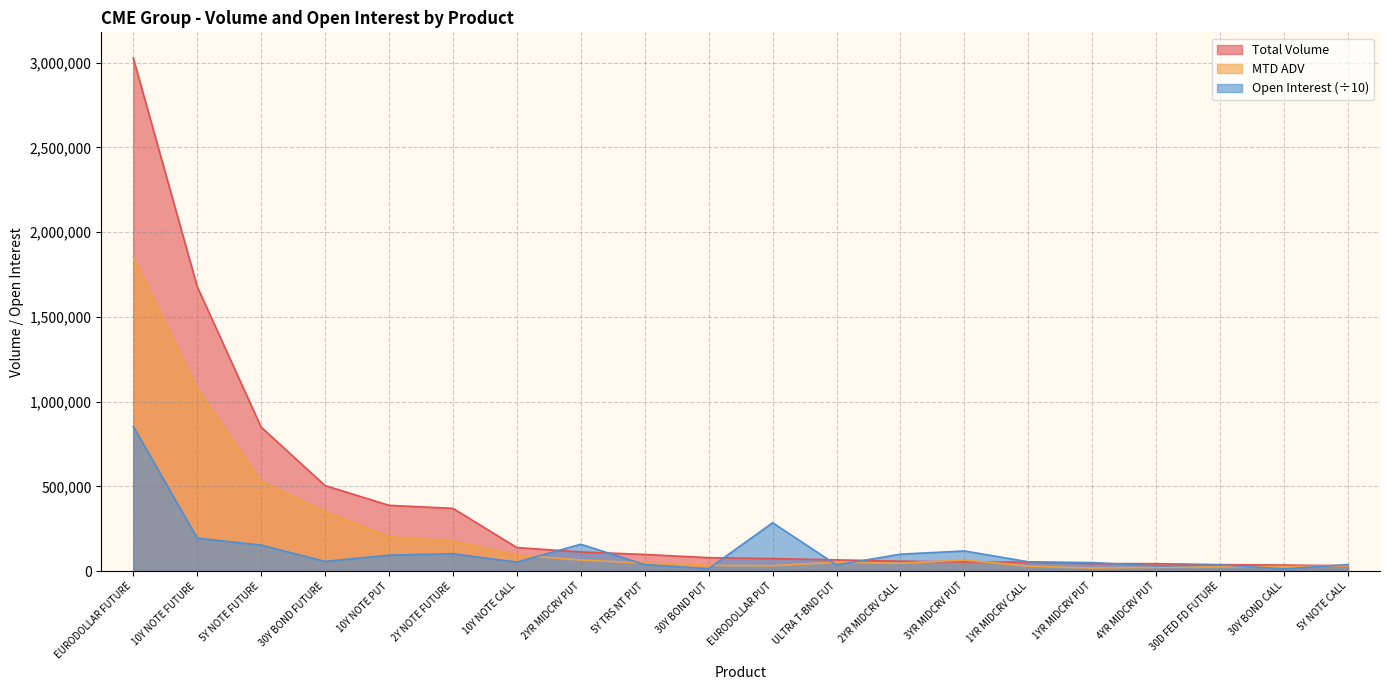

Between which two adjacent categories do Total Volume and MTD ADV first intersect?

2YR MIDCRV CALL and 3YR MIDCRV PUT